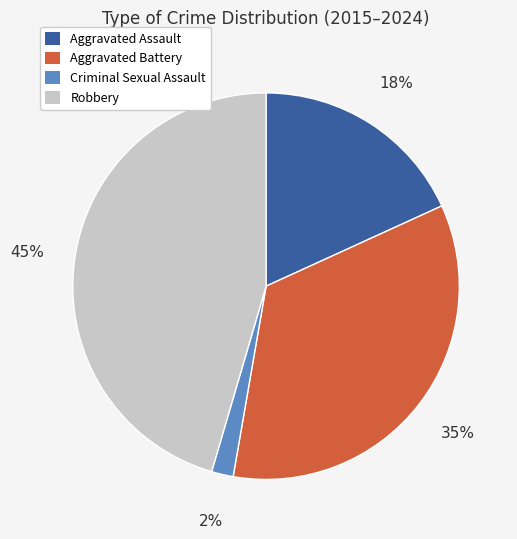

To the nearest percent, what is the average slice percentage?

25%